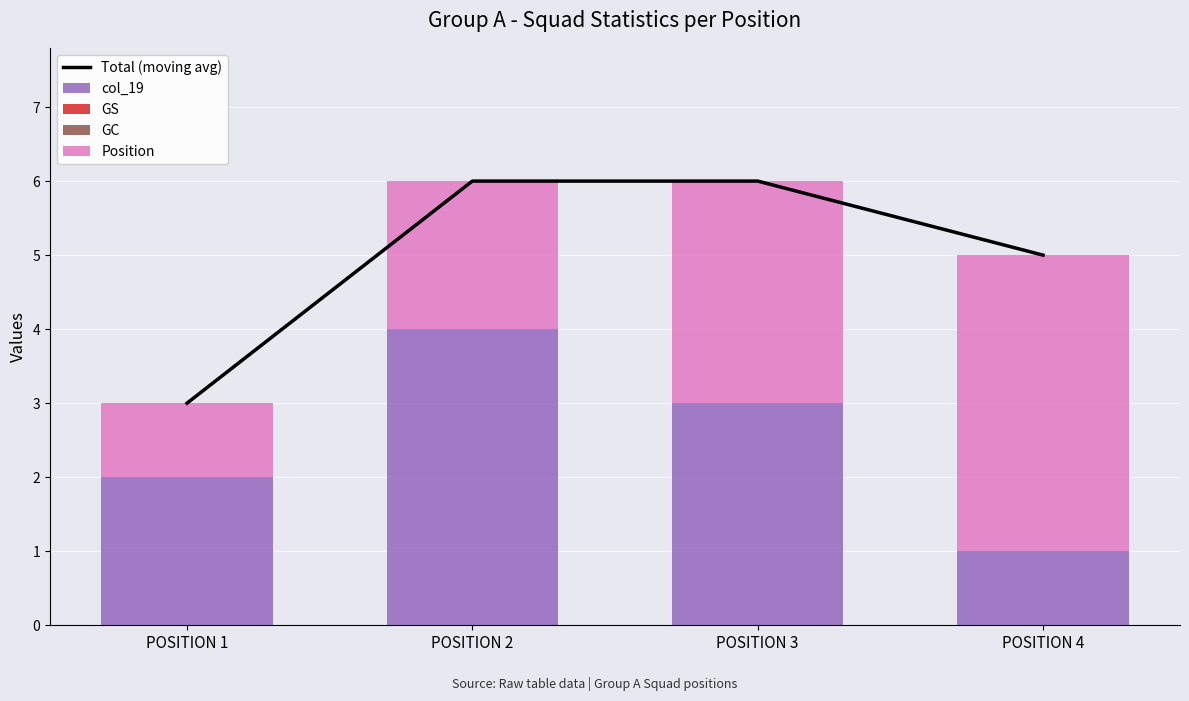

Reading left to right, list all the values displayed in this chart.

Total (moving avg): POSITION 1=3	POSITION 2=6	POSITION 3=6	POSITION 4=5
col_19: POSITION 1=2	POSITION 2=4	POSITION 3=3	POSITION 4=1
GS: POSITION 1=0	POSITION 2=0	POSITION 3=0	POSITION 4=0
GC: POSITION 1=0	POSITION 2=0	POSITION 3=0	POSITION 4=0
Position: POSITION 1=1	POSITION 2=2	POSITION 3=3	POSITION 4=4